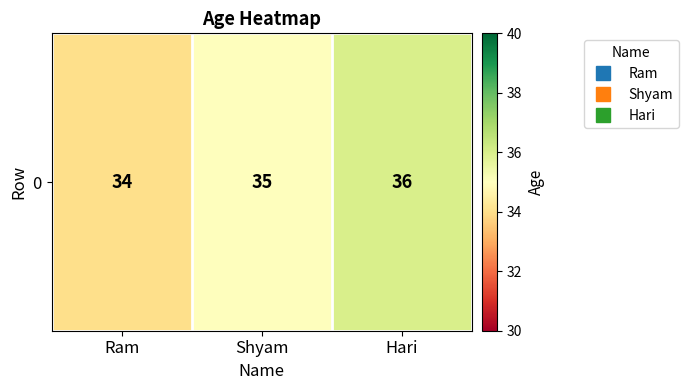

Which category has the lowest value across all series?

Ram